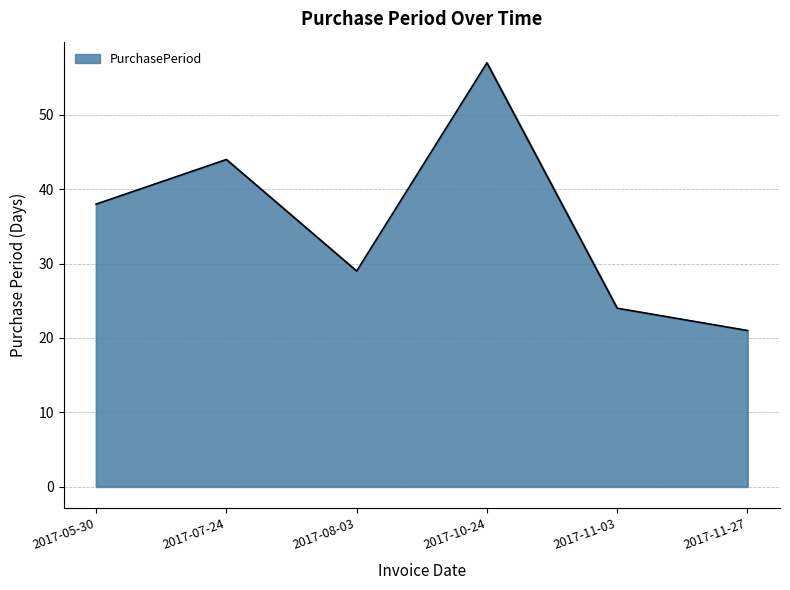

List the labels in order of value, smallest first.

2017-11-27, 2017-11-03, 2017-08-03, 2017-05-30, 2017-07-24, 2017-10-24